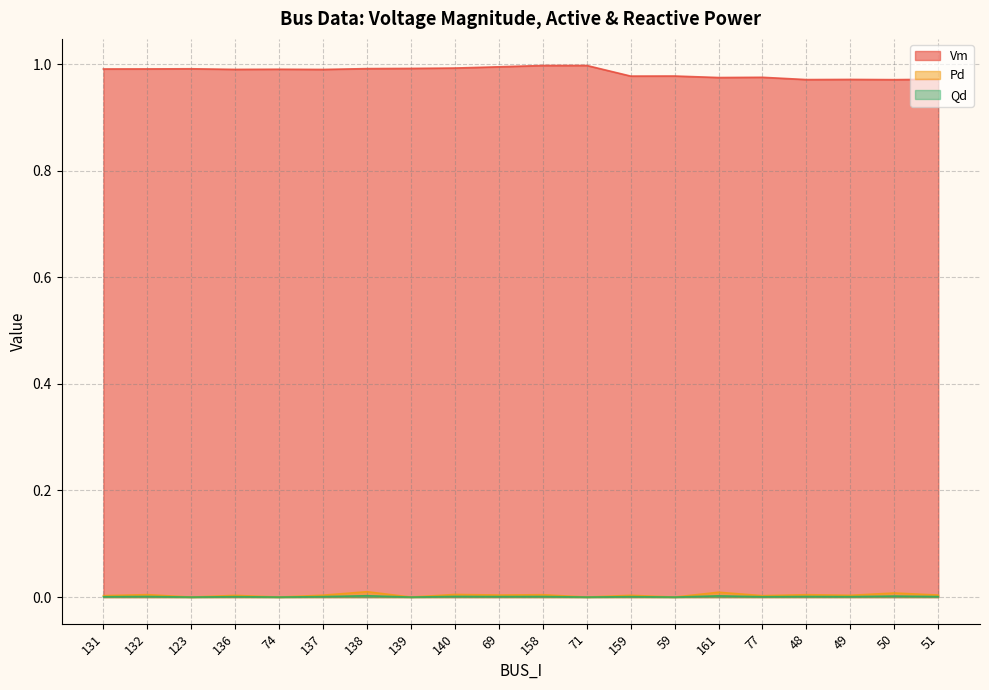

The Vm series shows 1.0 at 136. True or false?

True